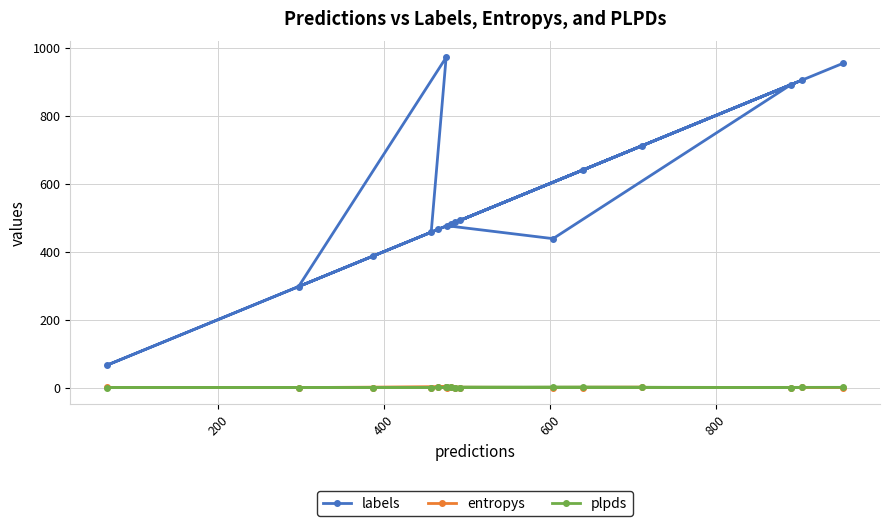

True or false: plpds and entropys cross at least once.

True